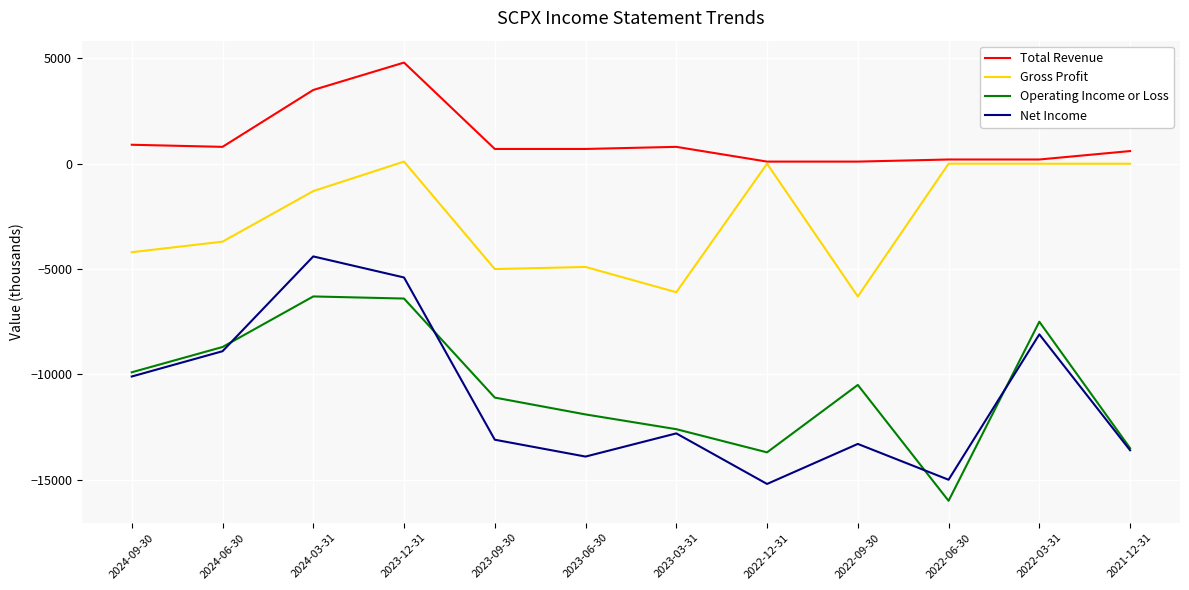

True or false: Net Income has more than 0 interior local peaks.

True